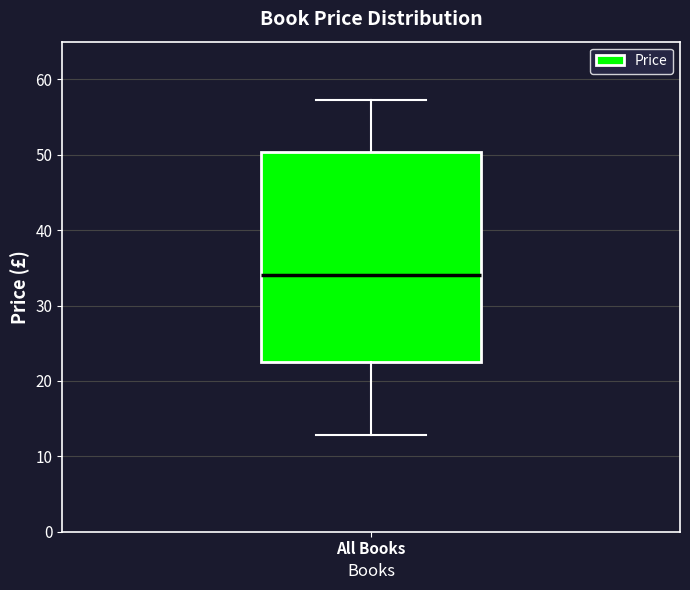

Where does the upper whisker of the box for All Books end on the y-axis? The values are not printed on the chart, so give them approximately, as read against the axis.

57